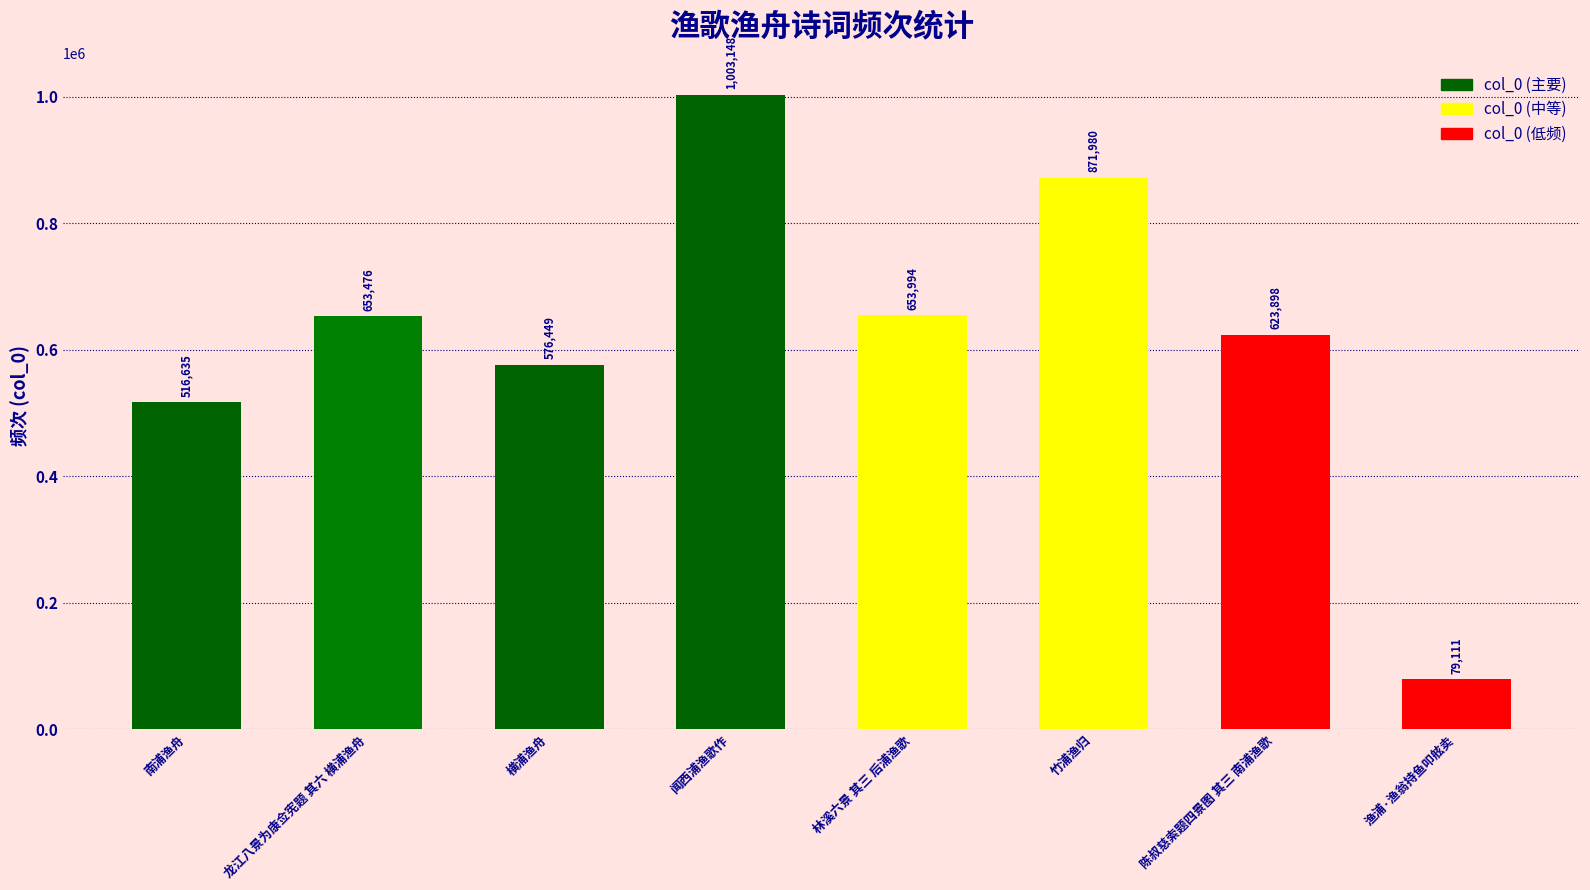

Reading left to right, transcribe all the data shown in this chart.

516635	653476	576449	1003148	653994	871980	623898	79111